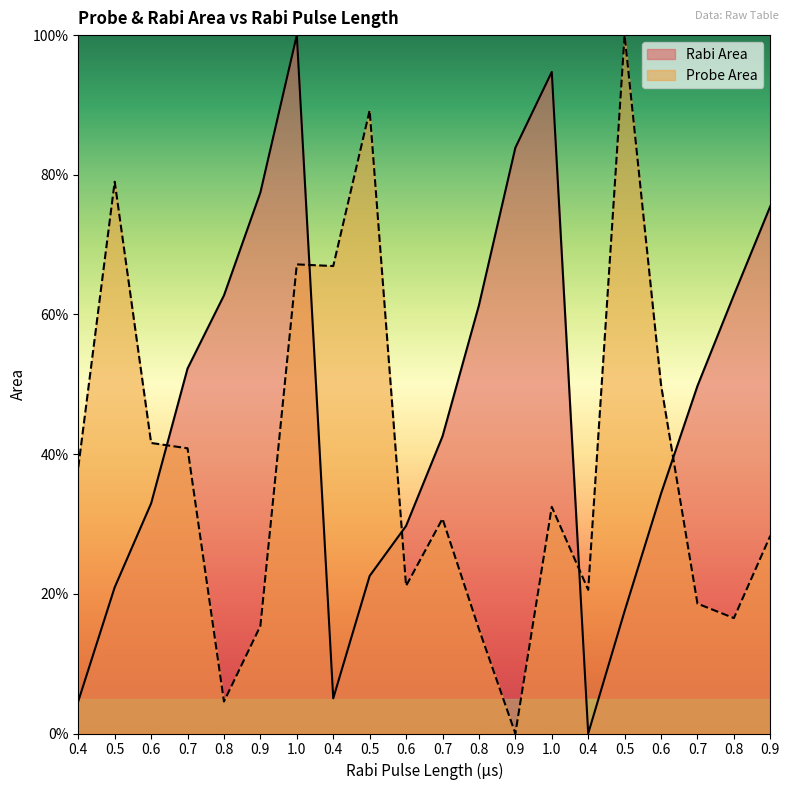

Between 0.7 and 0.8, which series saw the biggest shift?

Rabi Area